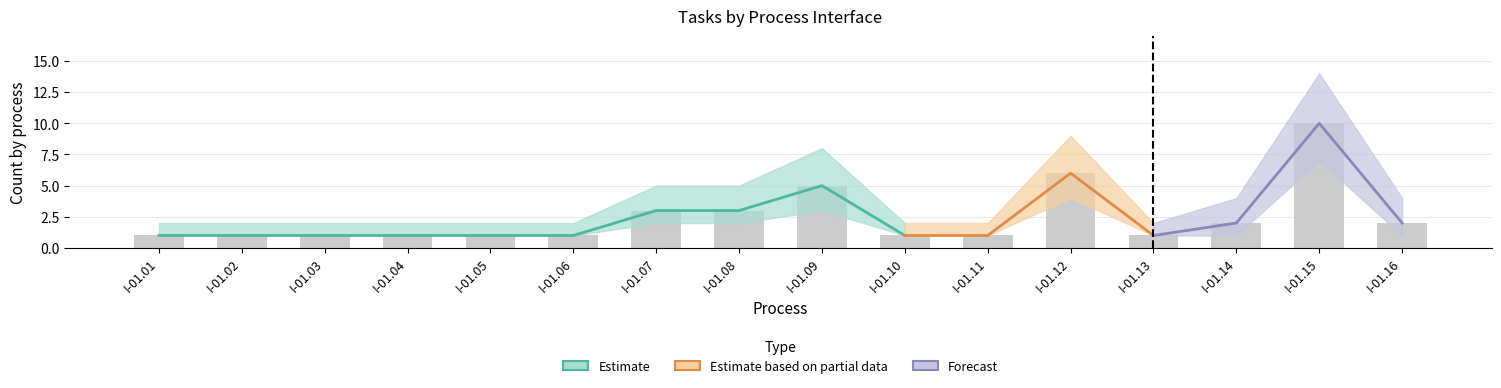

What is the minimum value shown in the chart?

1